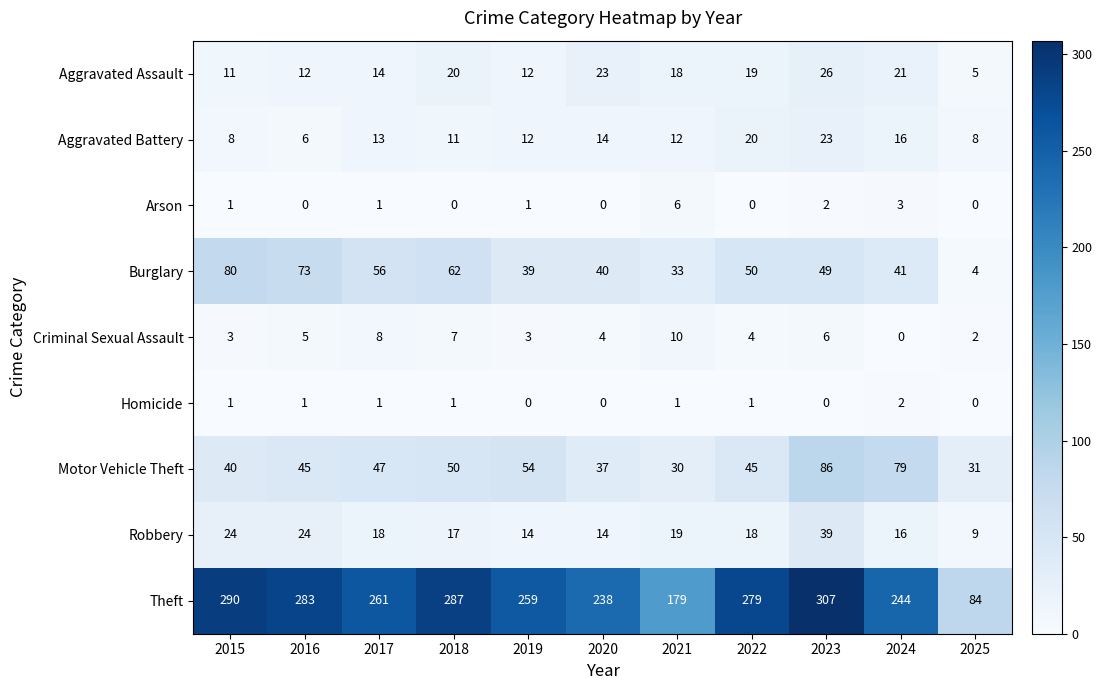

Which series has the widest spread of values?

Theft